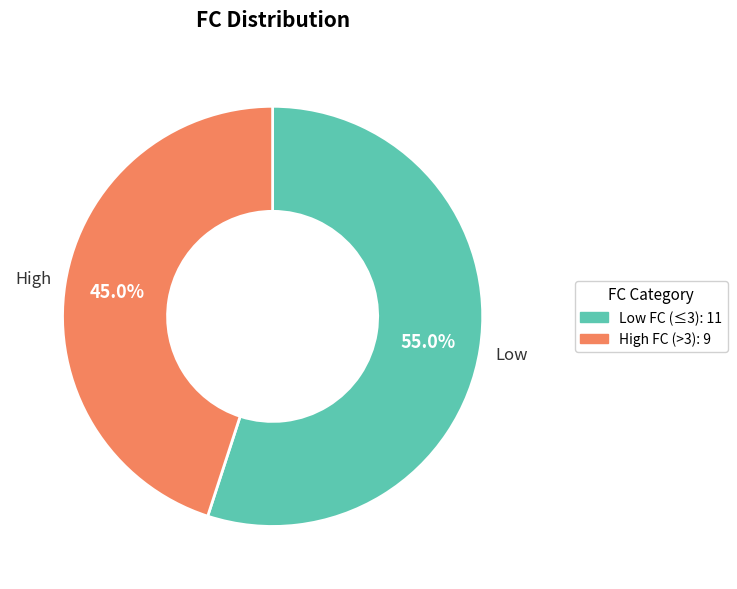

Does any single category account for the majority?

Yes